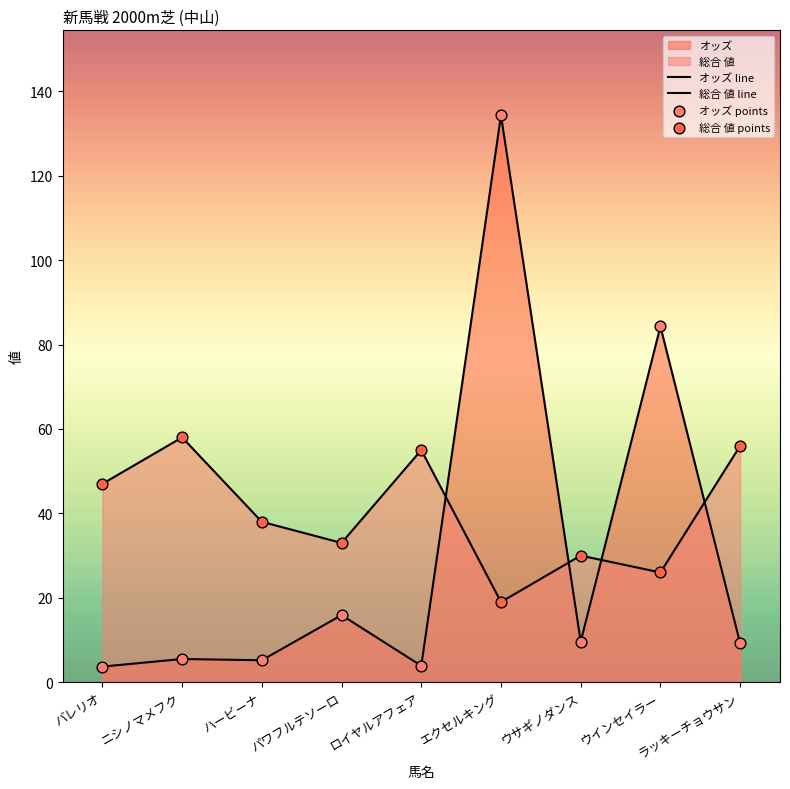

How many lines are shown in the chart?

2